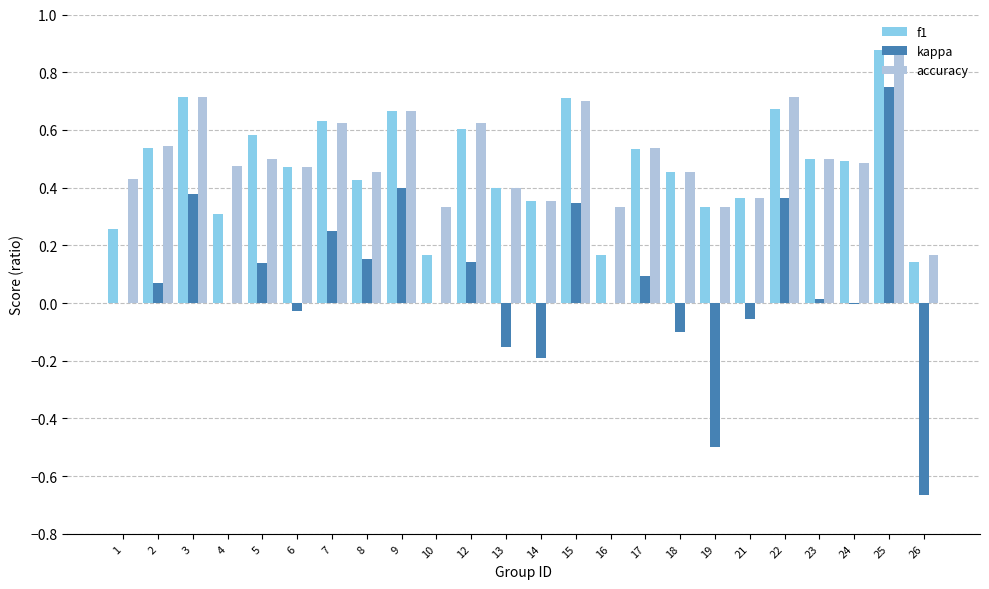

Is it true that kappa equals 0.1 at 12?

True